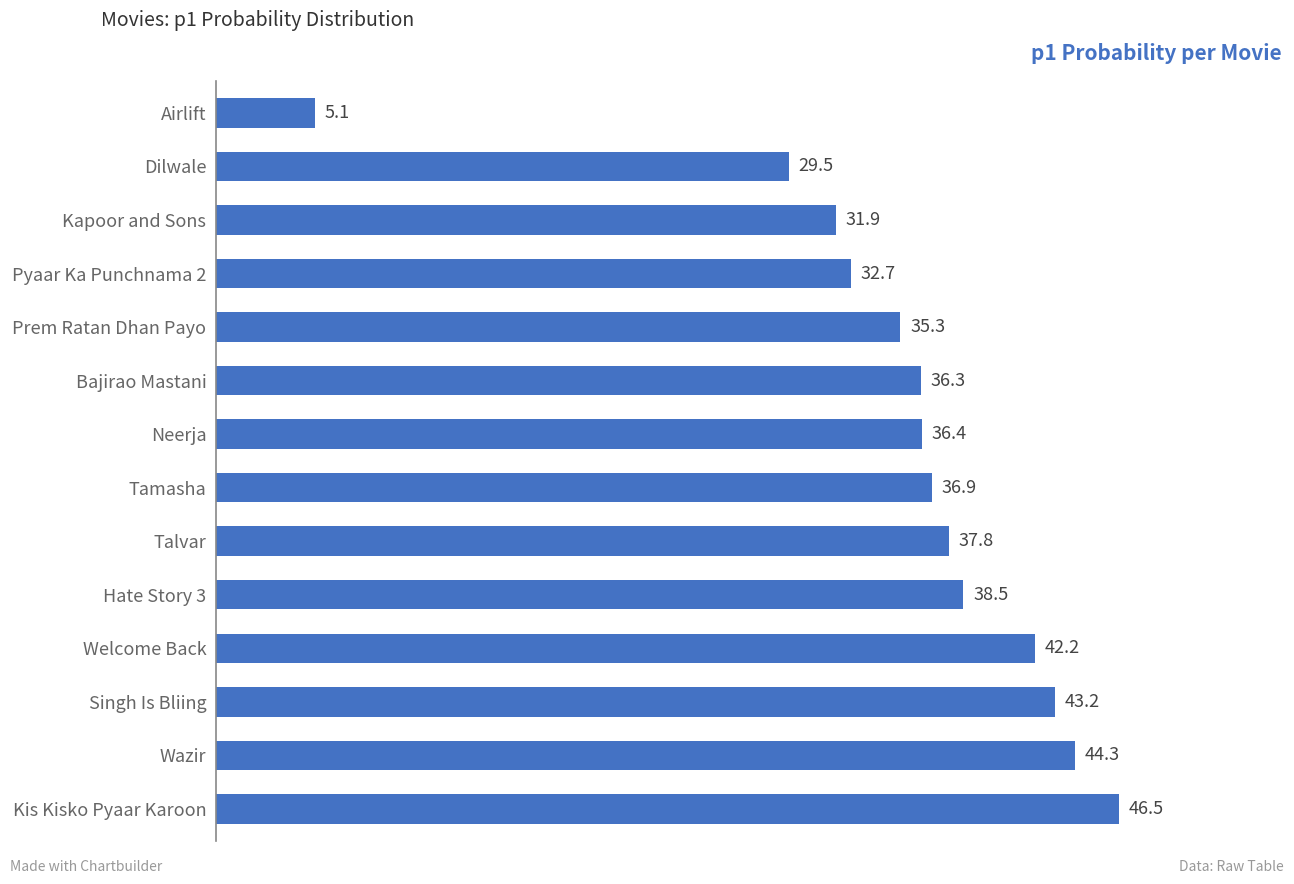

What is the change in value from Kis Kisko Pyaar Karoon to Bajirao Mastani?

-10.2